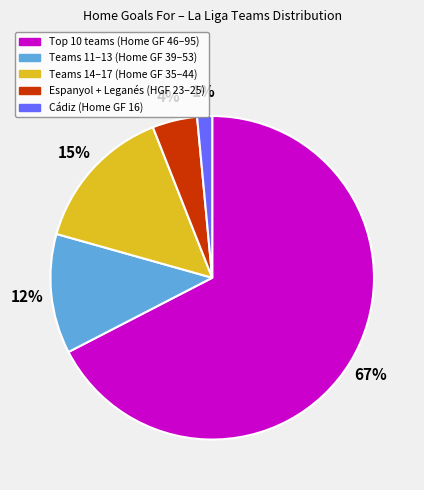

Is there any slice that represents more than half of the pie?

Yes